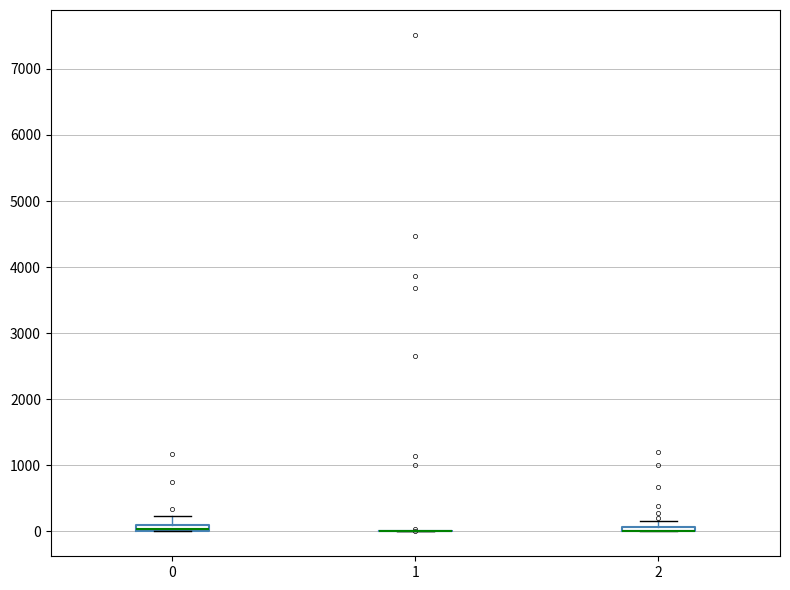

Where is the lower edge of the box at x = 2 on the y-axis? The values are not printed on the chart, so give them approximately, as read against the axis.

0